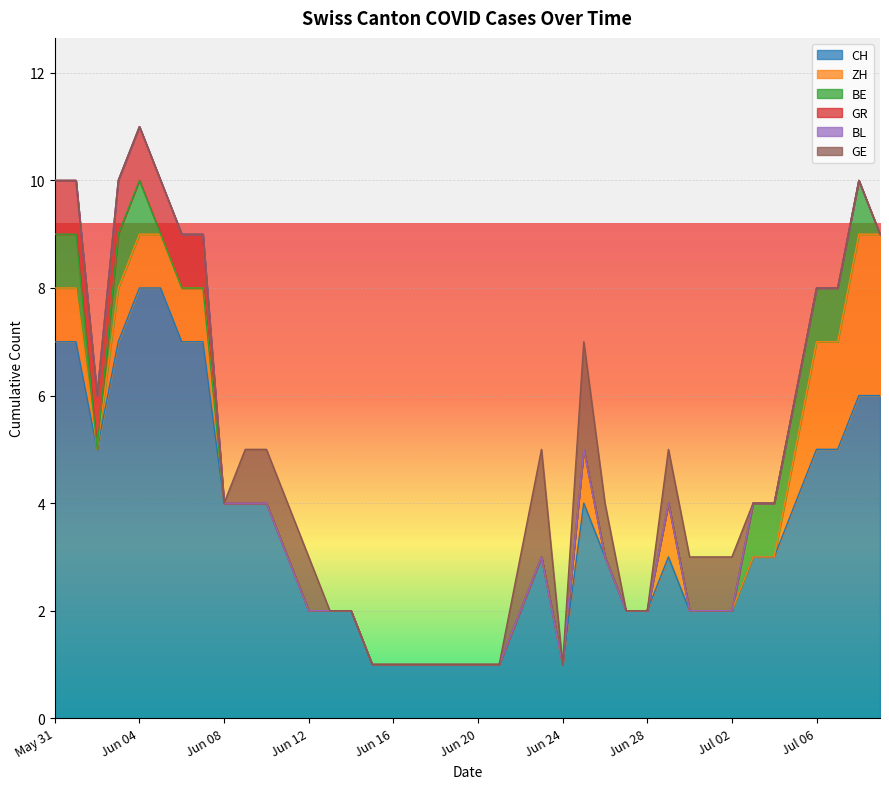

What is the highest value of the CH series?

8